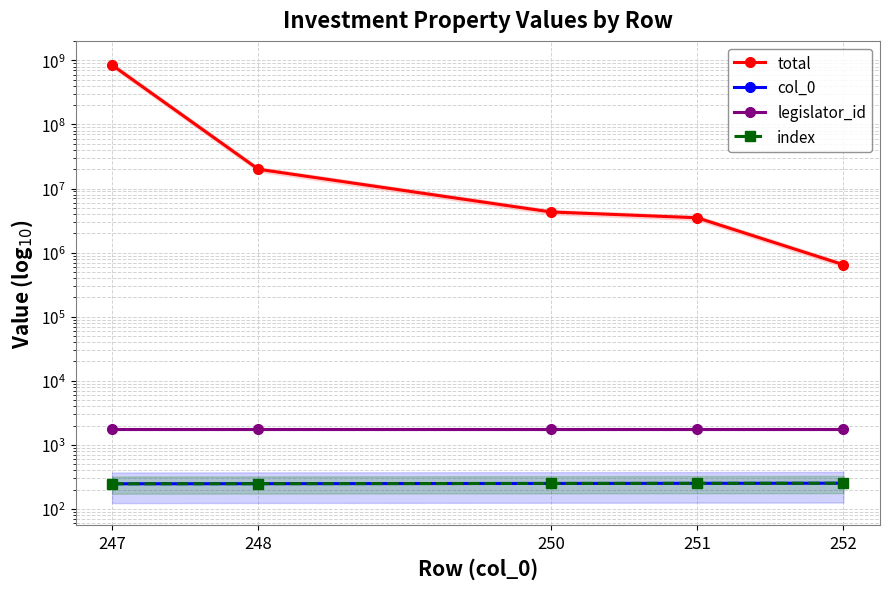

List the series in order of their peak value, highest first.

total, legislator_id, col_0, index